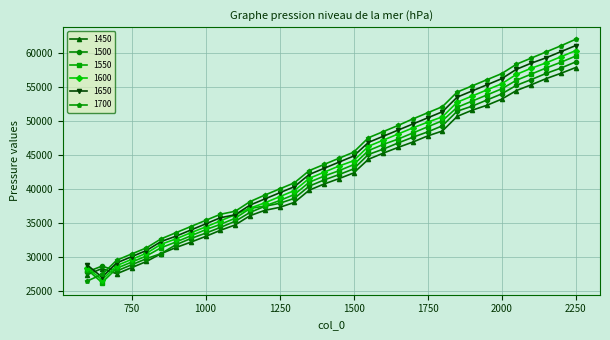

What is the smallest value displayed?

26300